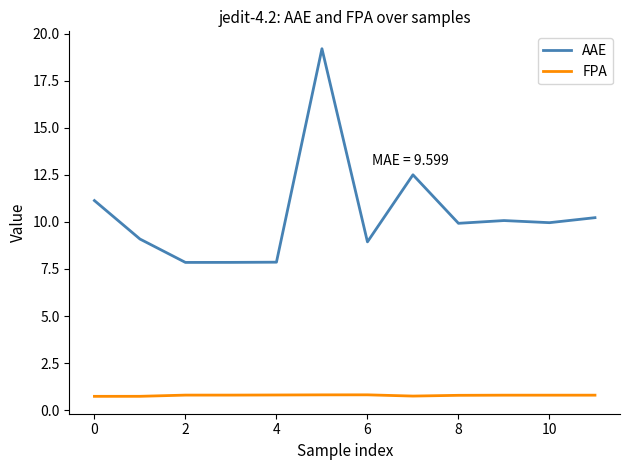

What is the average value of the AAE series?

10.4